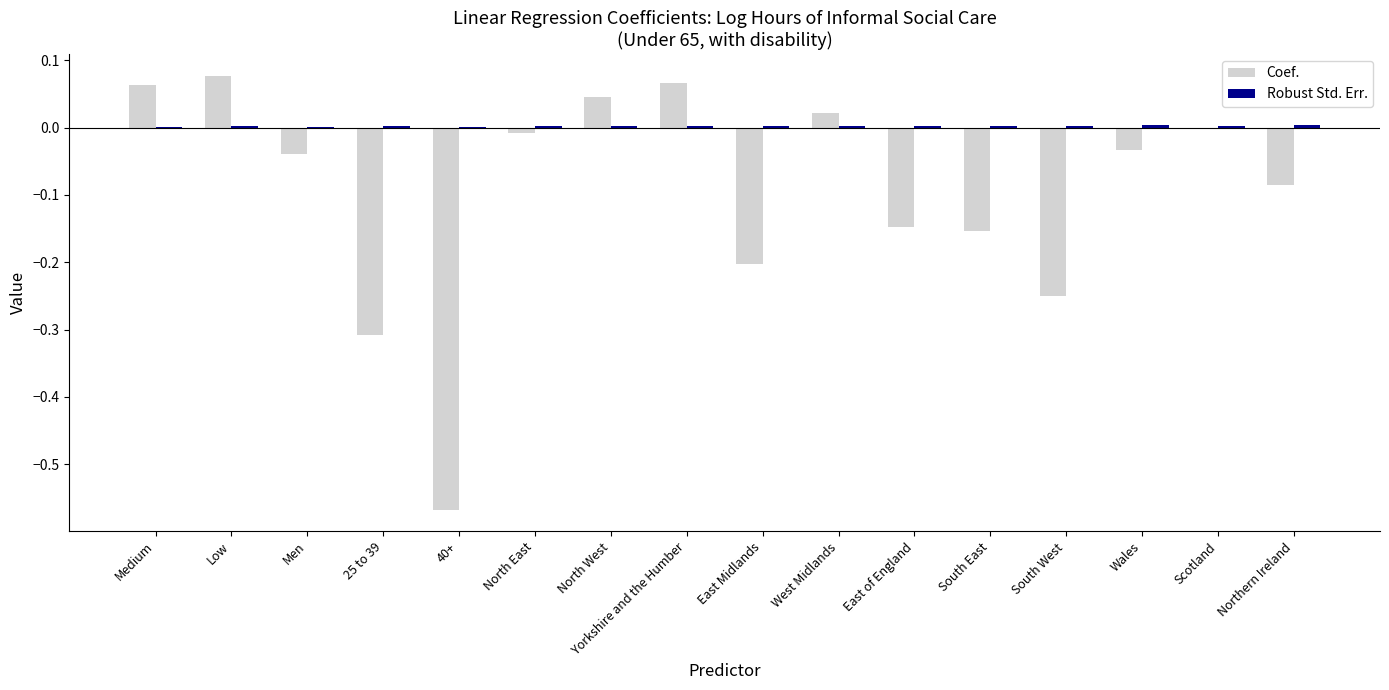

Between South East and Scotland, which series saw the biggest shift?

Coef.